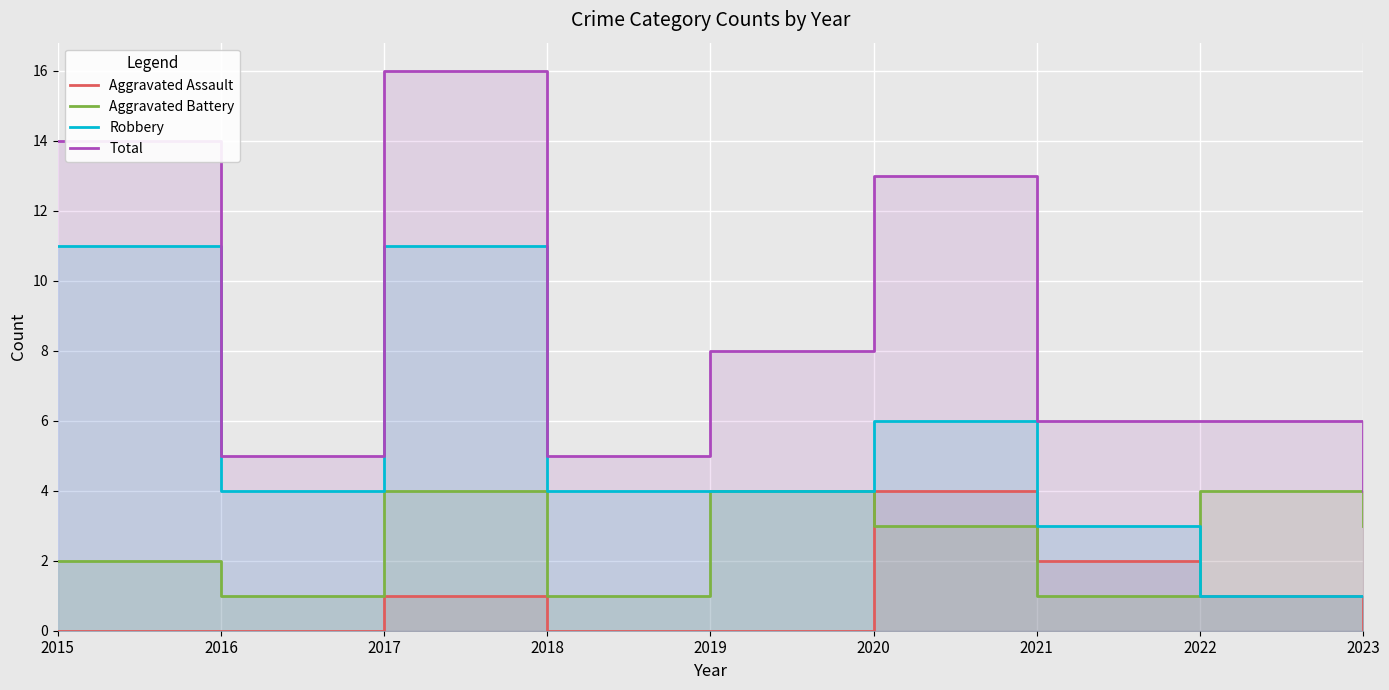

Rank the series at 2022 from lowest to highest value.

Aggravated Assault, Robbery, Aggravated Battery, Total